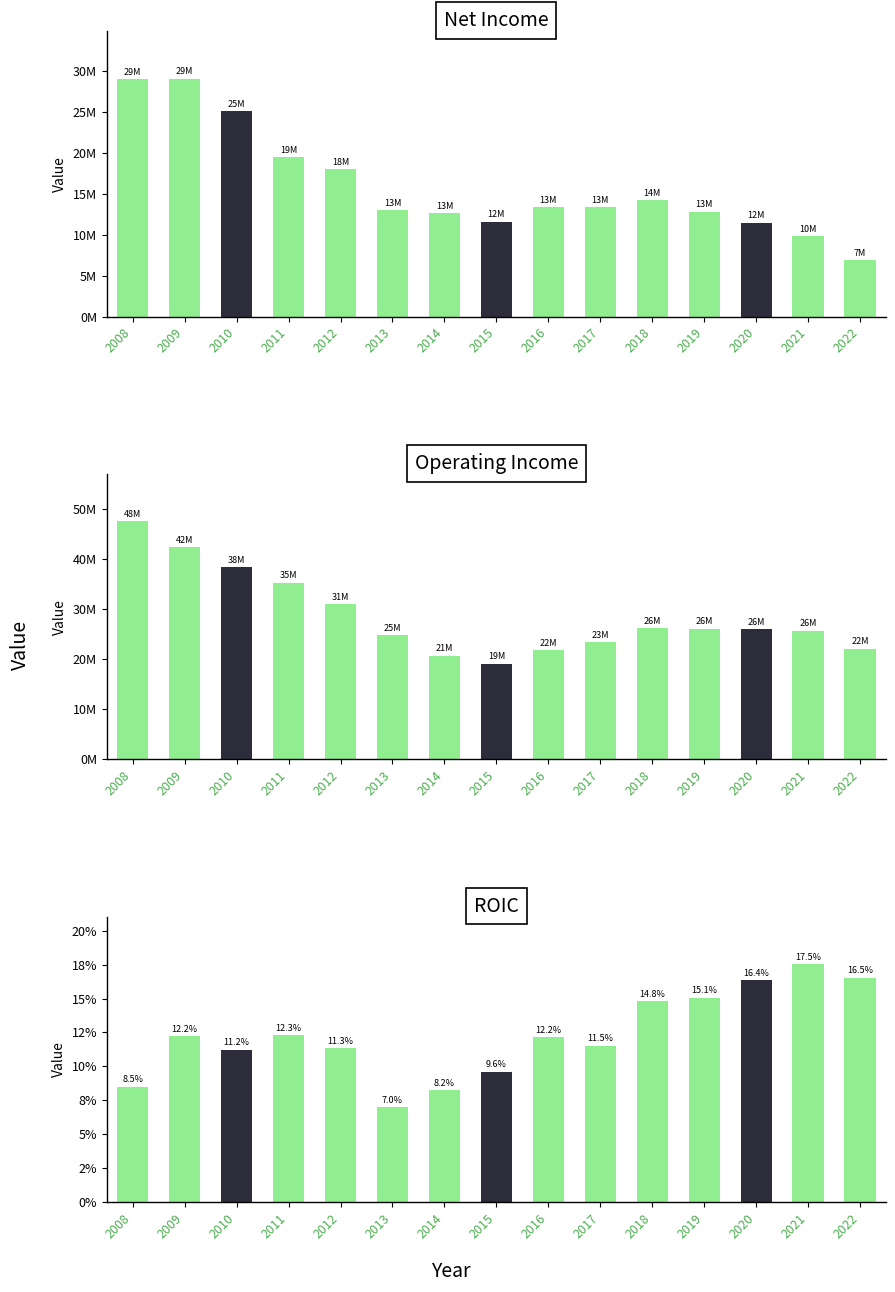

Which has a higher value, 2014 or 2020?

2014